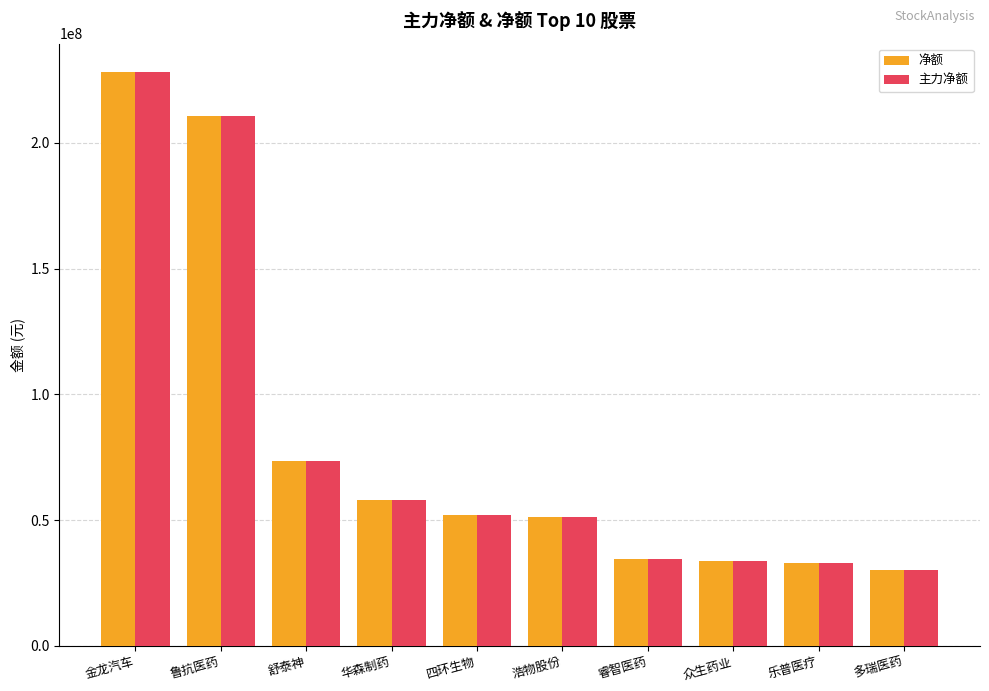

What is the label of the 4th bar from the right?

睿智医药